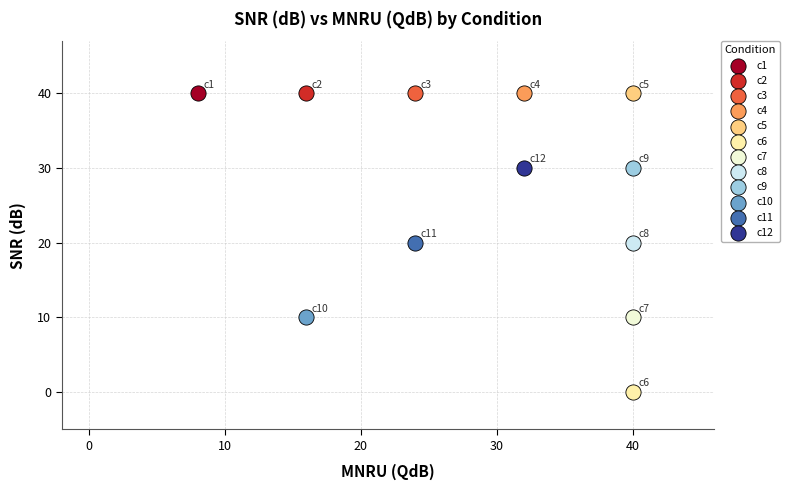

What are all the series names shown in the legend?

c1, c2, c3, c4, c5, c6, c7, c8, c9, c10, c11, c12